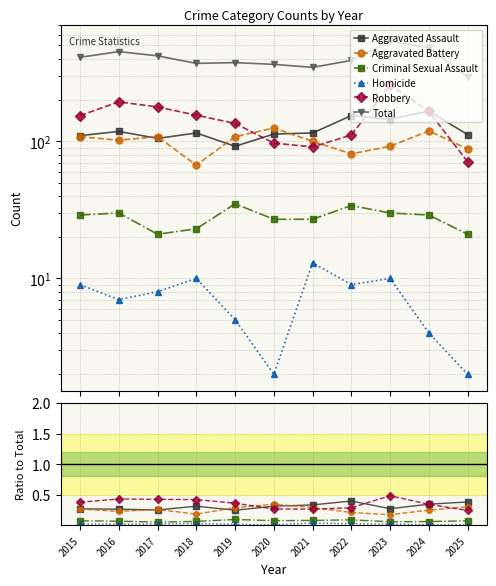

Which category has the highest value across all series?

2023